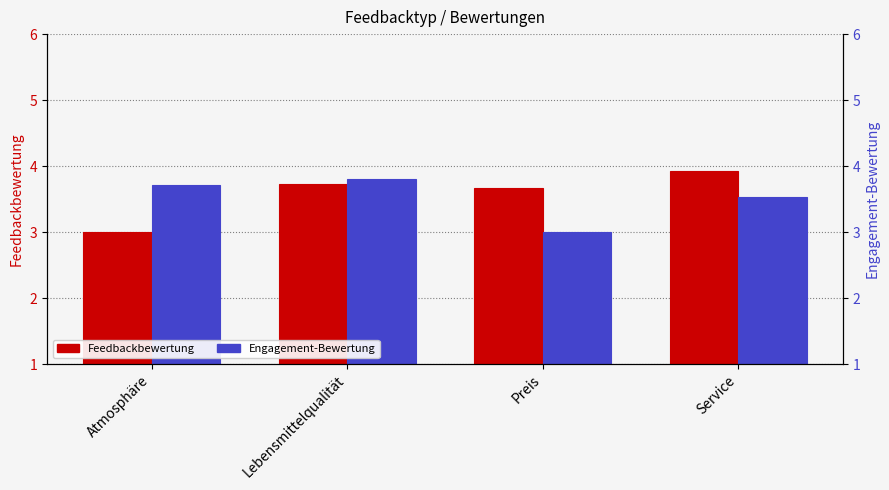

Is the value of Feedbackbewertung at Preis greater than the value of Engagement-Bewertung at Service?

Yes